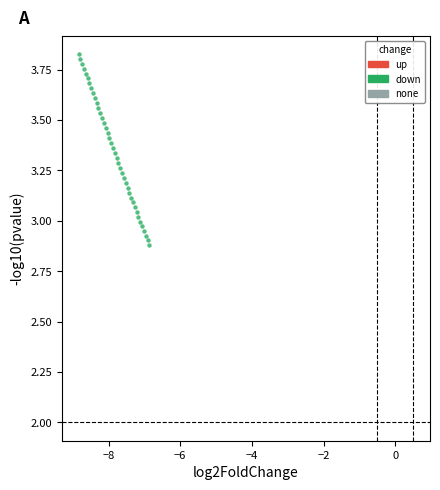

What is the range of X values (max minus min)?

2.0